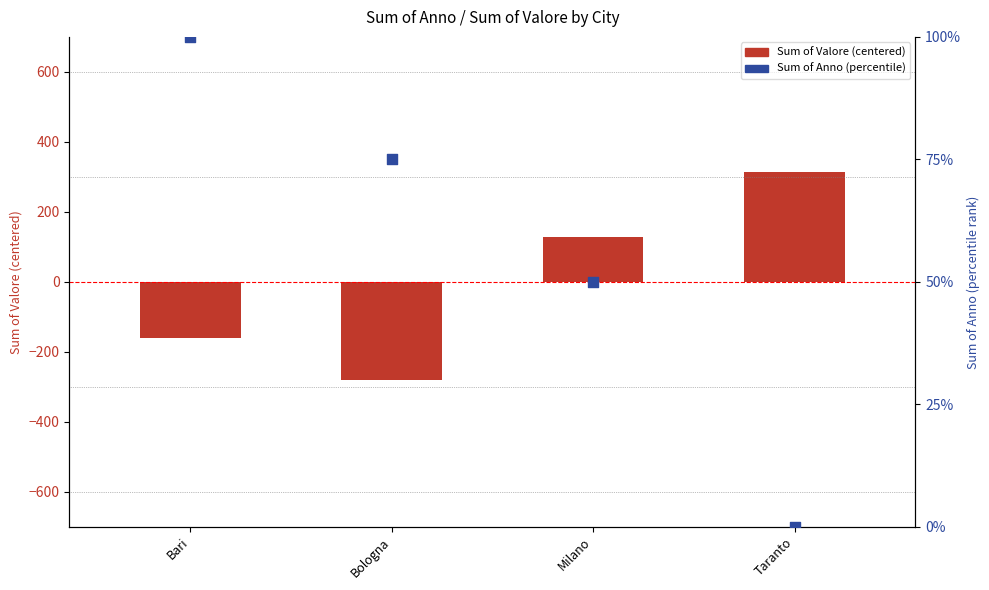

Is the value of Sum of Valore (centered) at Milano greater than the value of Sum of Anno (percentile) at Taranto?

Yes